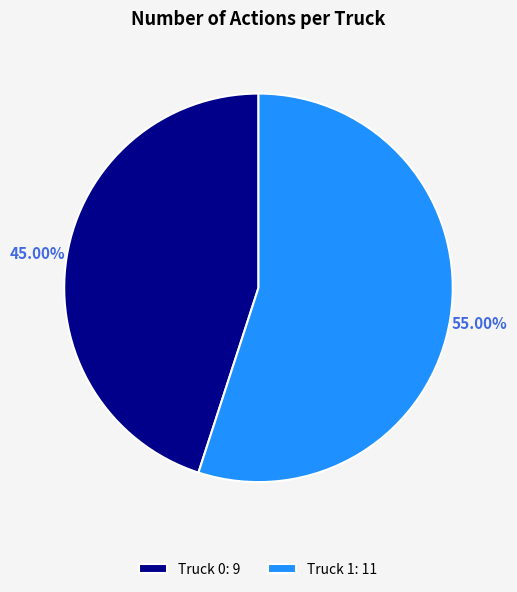

To the nearest percent, what is the combined percentage of Truck 0 and Truck 1?

100%